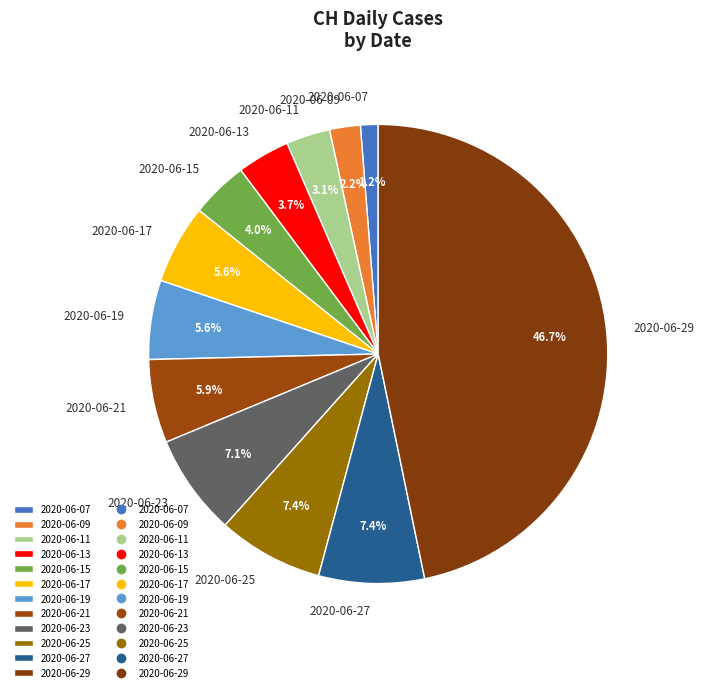

How many segments does this pie chart have?

12